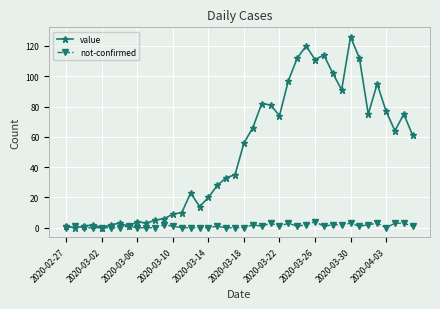

Which series has the largest range (max minus min)?

value